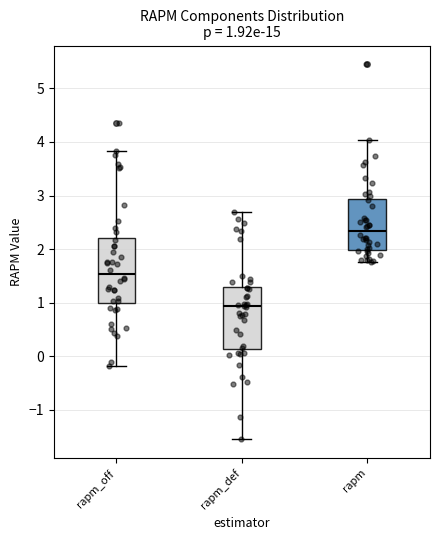

Which box has the lowest median line?

rapm_def